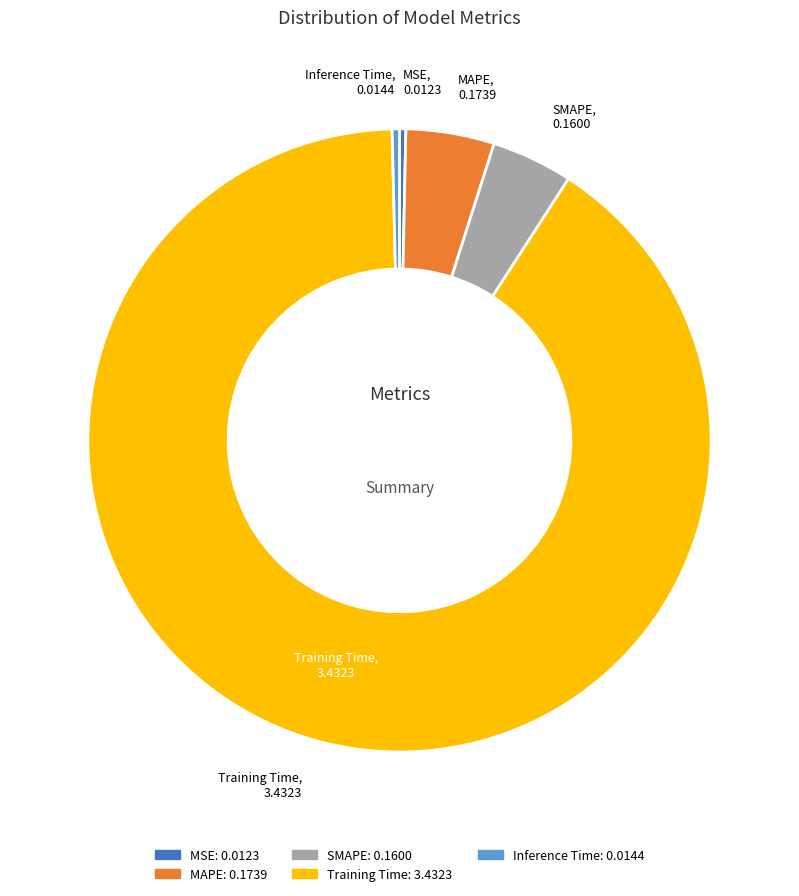

What is the largest slice in the pie chart?

Training Time